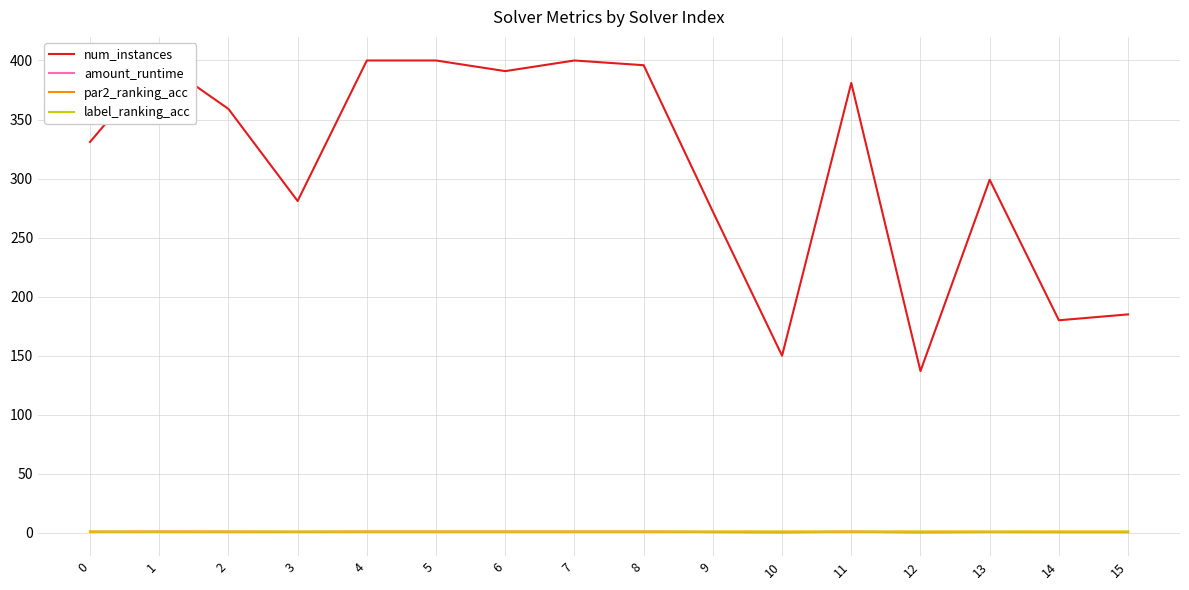

What is the value of the label_ranking_acc point at the 11th from the left?

1.0